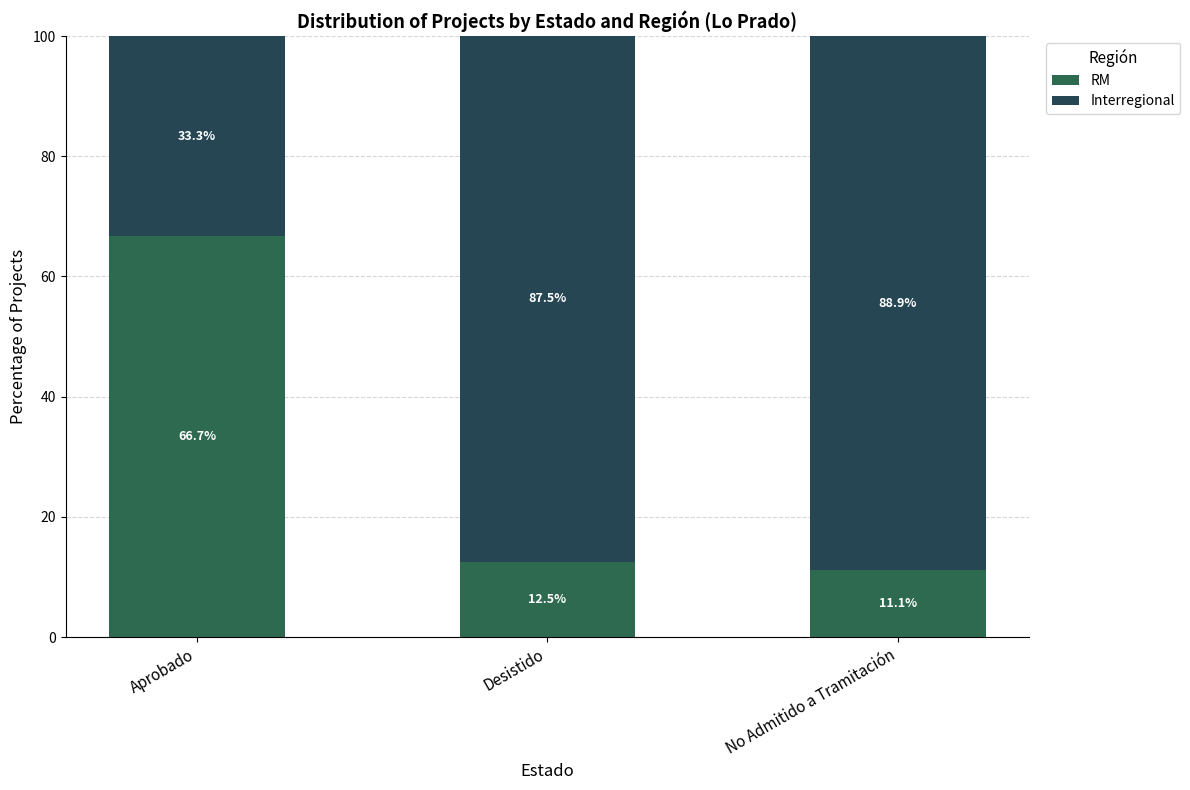

Which series has the widest spread of values?

Interregional